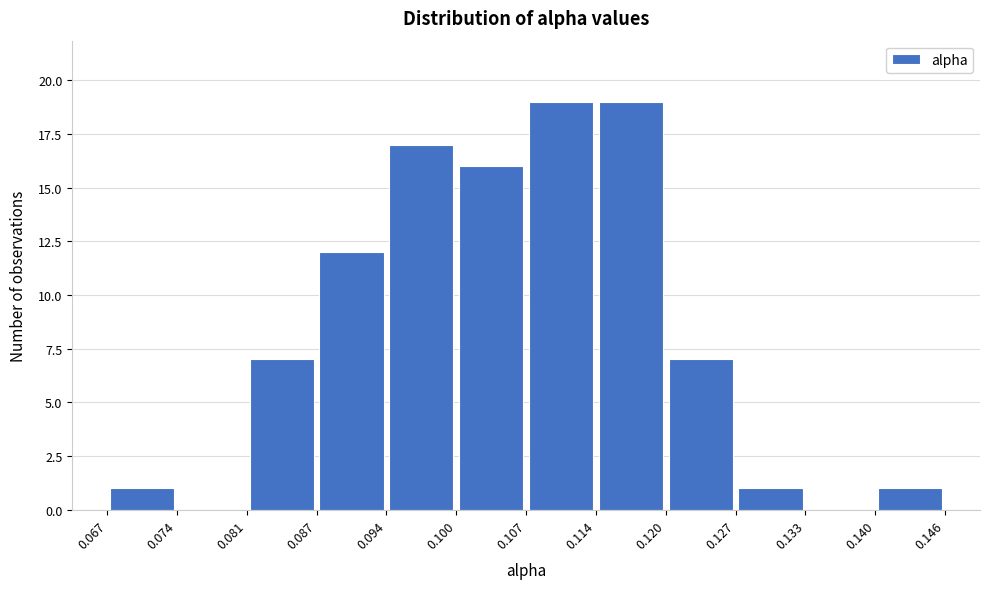

Reading left to right, list every bar in this chart as the range it spans on the x-axis followed by its height. The values are not printed on the chart, so give them approximately, as read against the axis.

0.067 to 0.074: 1
0.074 to 0.081: 0
0.081 to 0.087: 7
0.087 to 0.094: 12
0.094 to 0.100: 17
0.100 to 0.107: 16
0.107 to 0.114: 19
0.114 to 0.120: 19
0.120 to 0.127: 7
0.127 to 0.133: 1
0.133 to 0.140: 0
0.140 to 0.146: 1